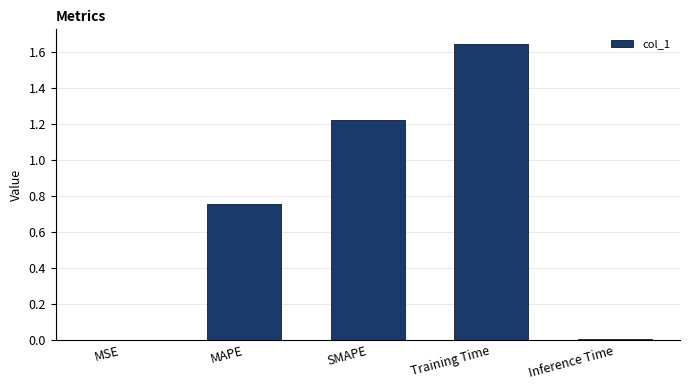

Between SMAPE and Inference Time, which is larger?

SMAPE